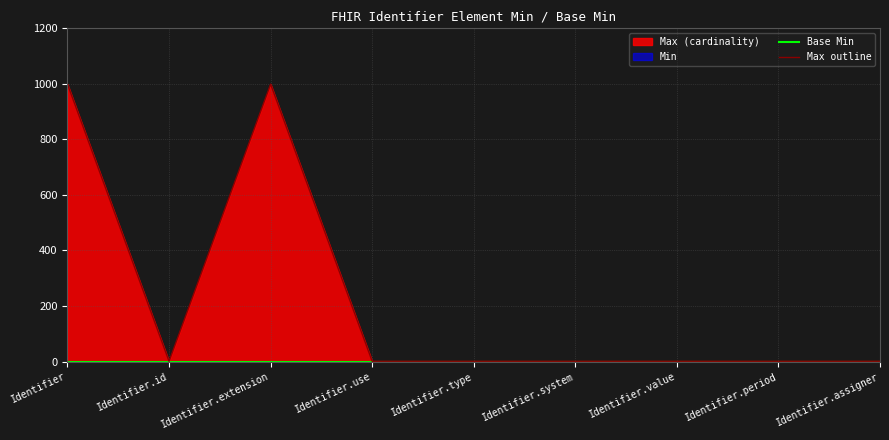

What is the greatest value displayed?

999